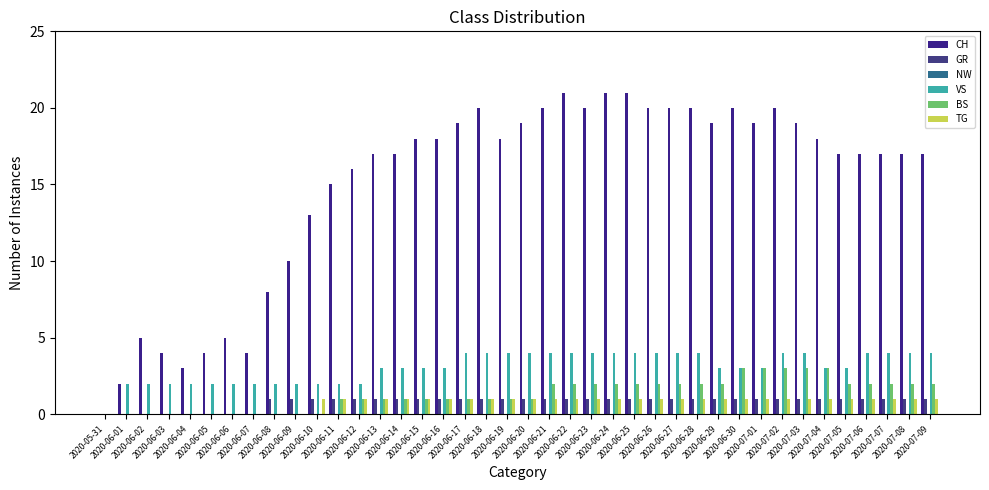

What is the total value across all series at 2020-07-03?

28